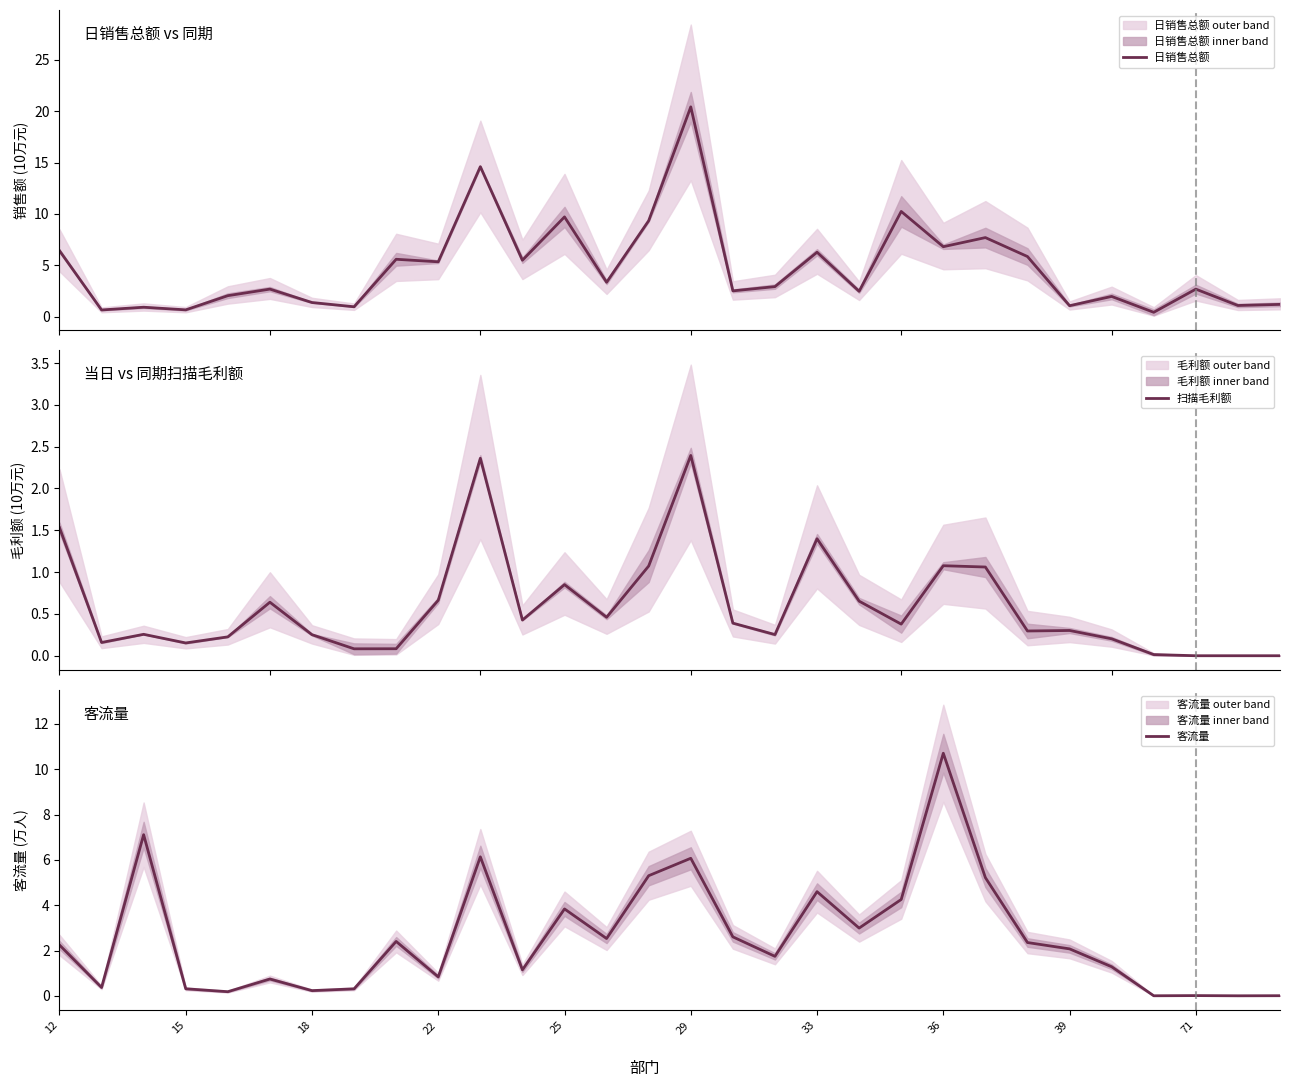

What is the highest value of the 日销售总额 series?

20.4